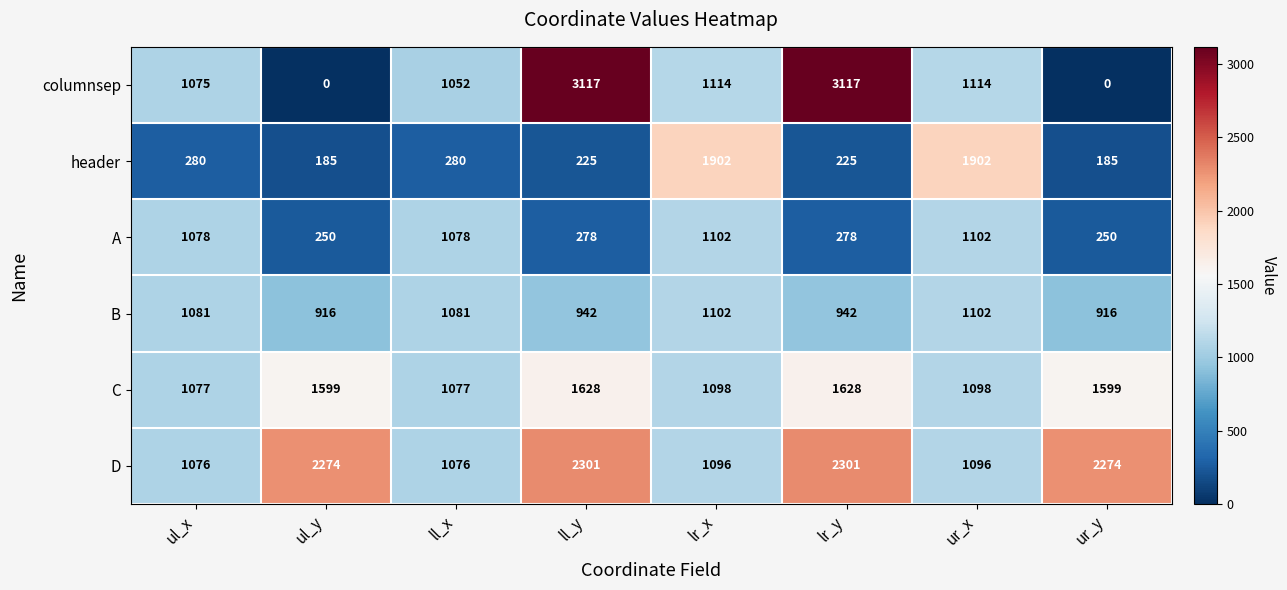

What is the difference between the highest and lowest values at lr_y?

2892